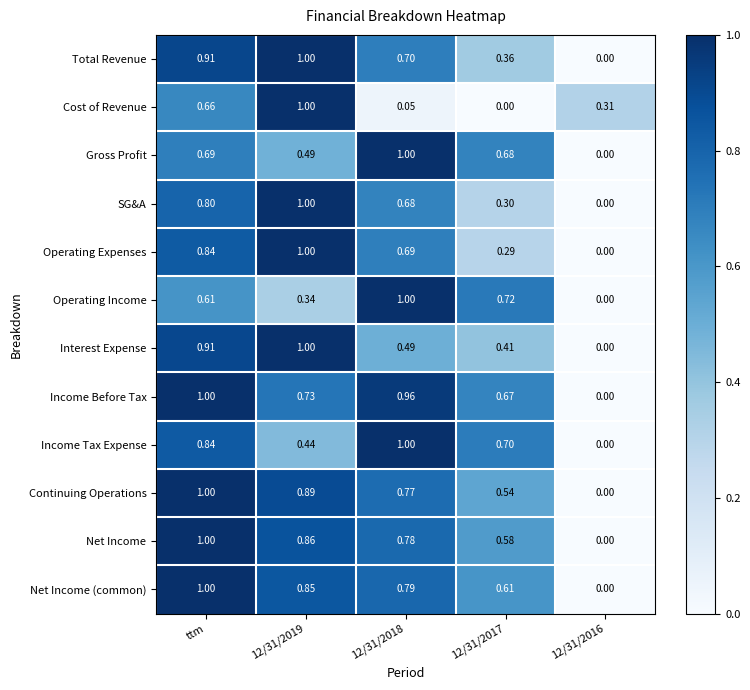

Which series has the largest total across all categories?

Income Before Tax